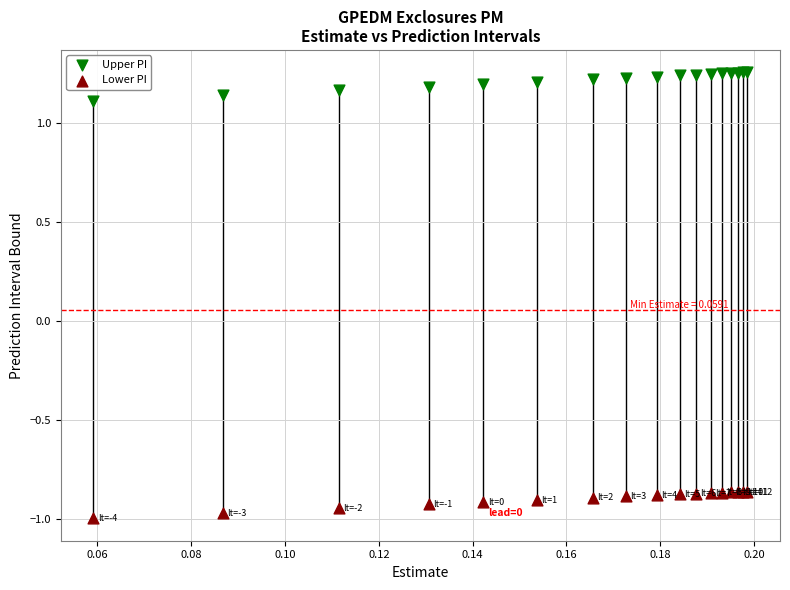

Which series reaches the minimum Y coordinate?

Lower PI